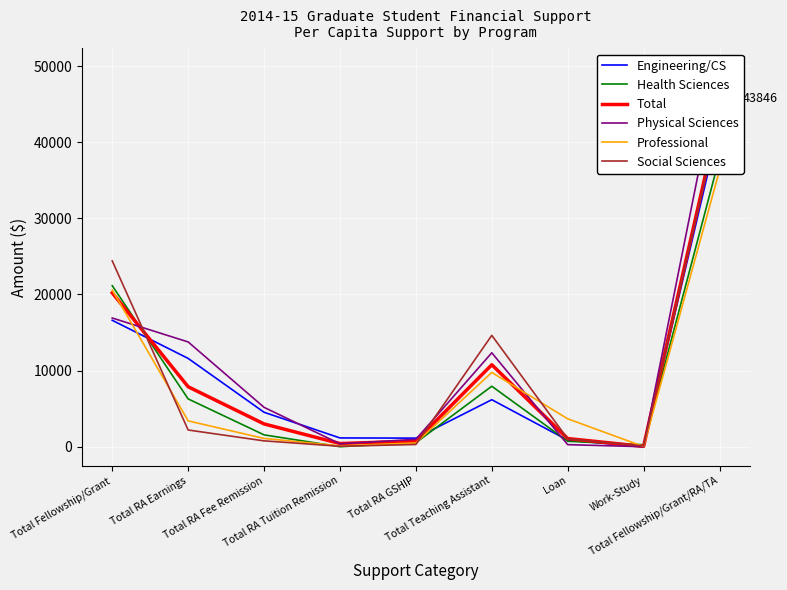

Is it true that Engineering/CS equals 42425 at Total Fellowship/Grant/RA/TA?

True